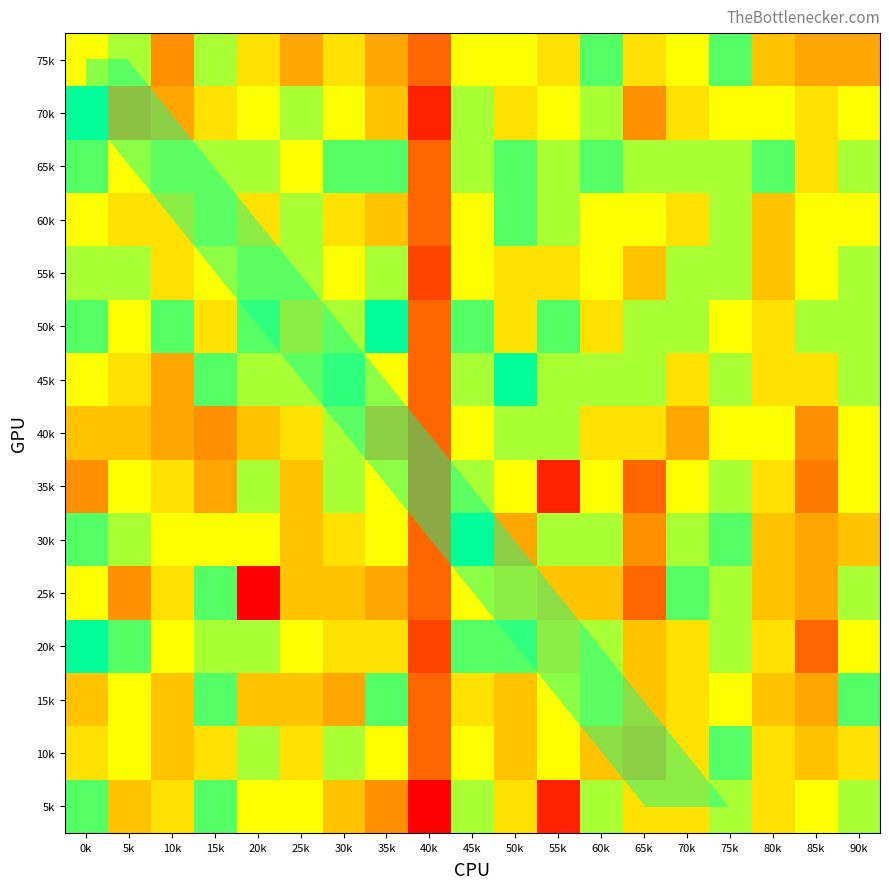

What is the greatest value displayed?

19